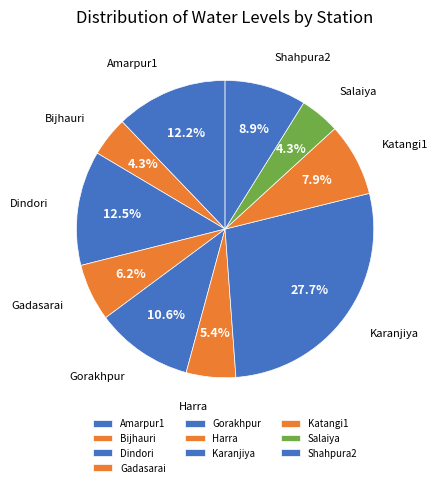

To the nearest percent, what is the combined percentage of Shahpura2 and Gorakhpur?

19%